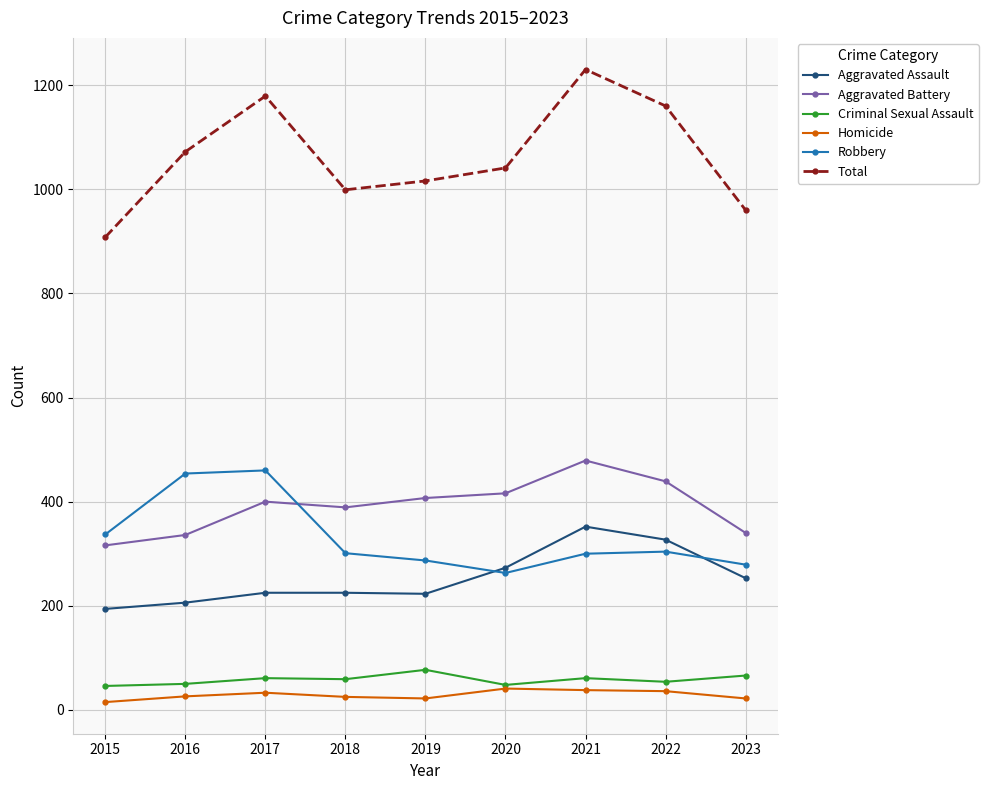

Which series has the largest total across all categories?

Total